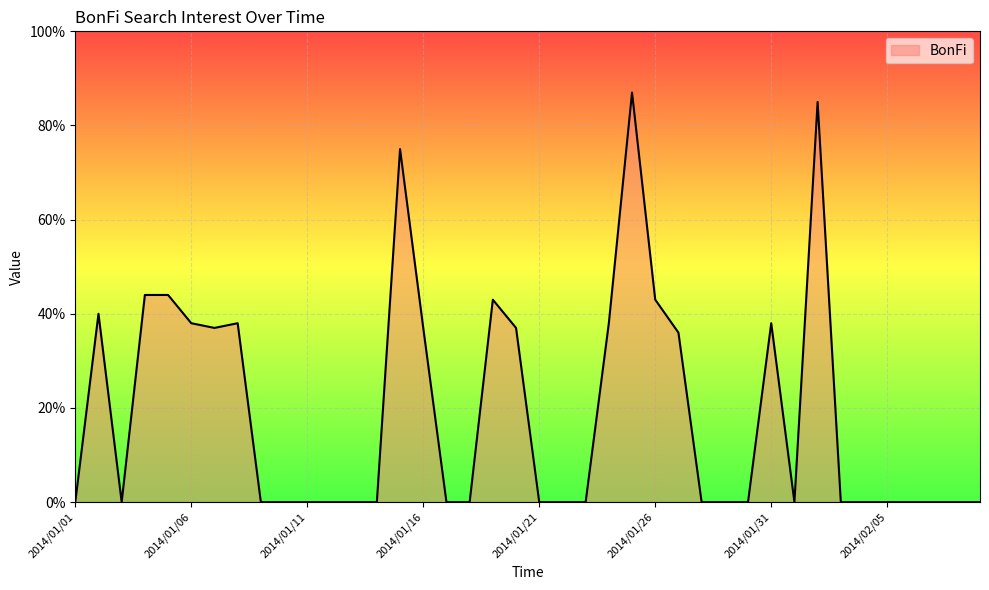

What is the maximum value shown in the chart?

87